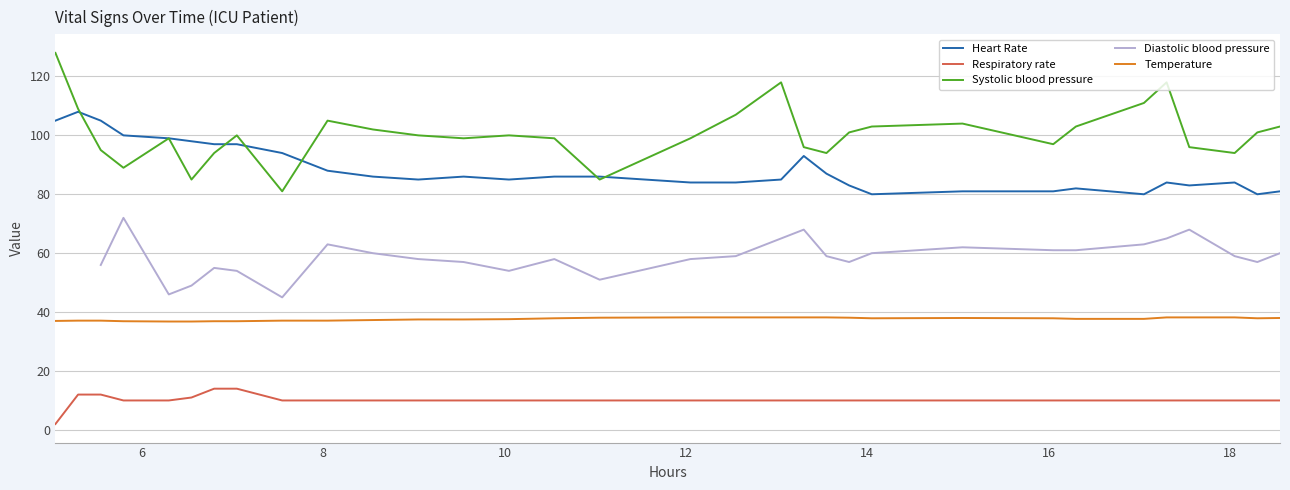

True or false: Respiratory rate and Temperature intersect in this chart.

False